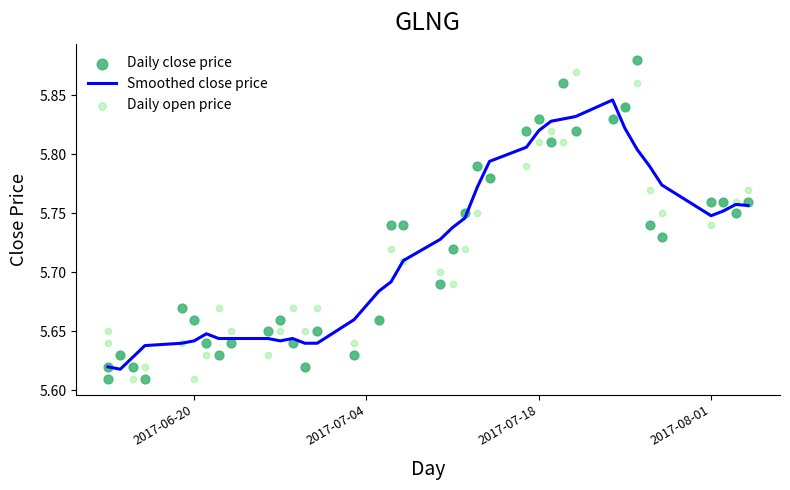

What are all the series names shown in the legend?

Smoothed close price, Daily close price, Daily open price